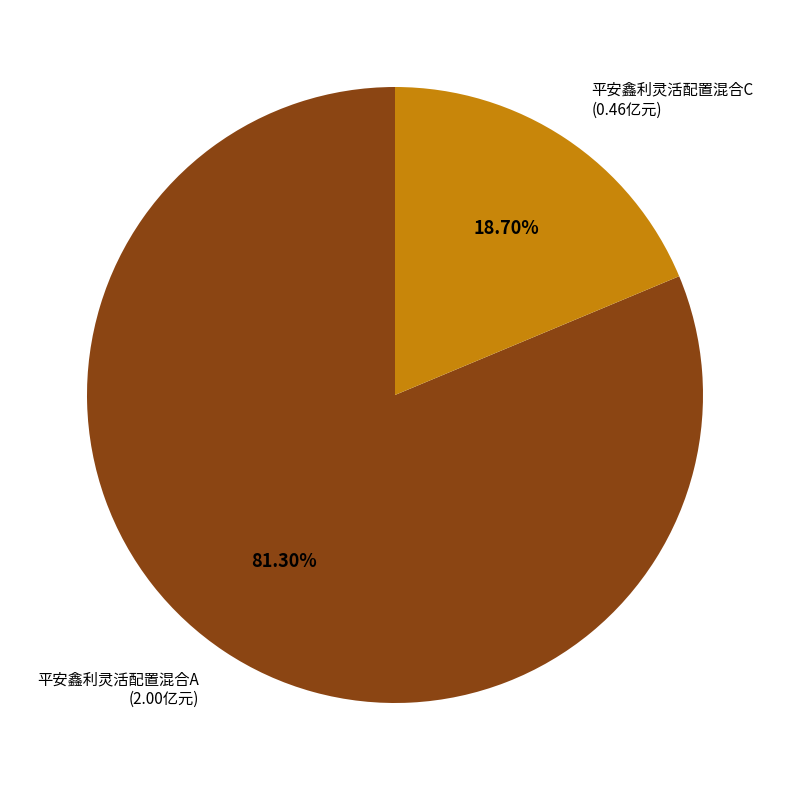

Is there a majority slice in this chart?

Yes